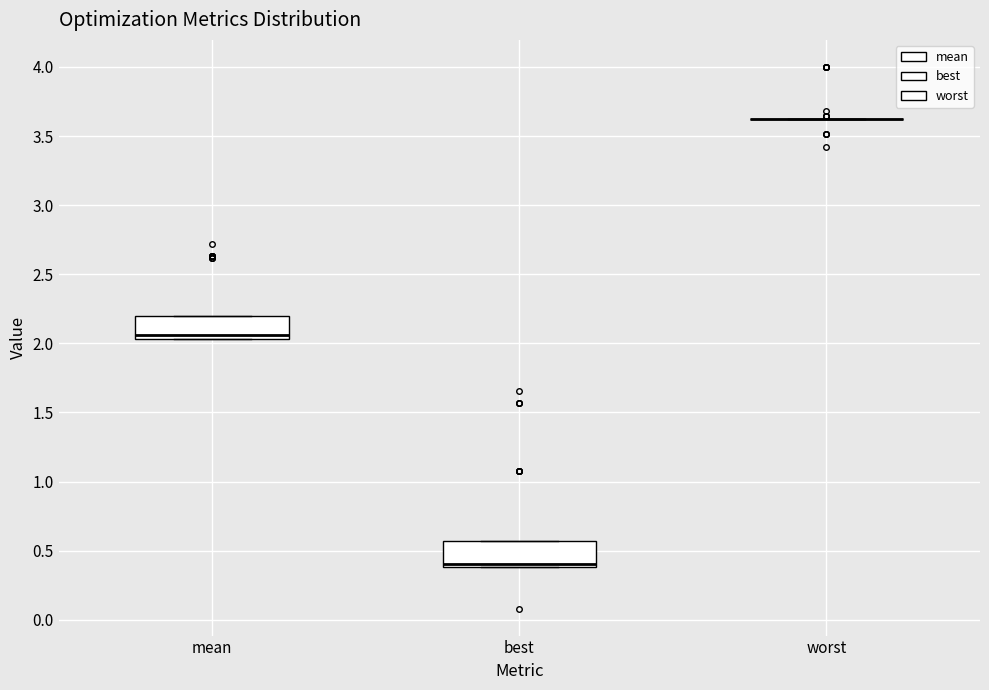

Reading left to right, read every box against the y-axis: the position of its median line, the range the box covers, and the ends of its whiskers. The values are not printed on the chart, so give them approximately, as read against the axis.

mean: median 2.05 (just above the box's lower edge), box 2.05 to 2.20, whiskers 2.05 to 2.20
best: median 0.40 (just above the box's lower edge), box 0.40 to 0.55, whiskers 0.40 to 0.55
worst: box collapsed to a line at 3.65, whiskers 3.60 to 3.65